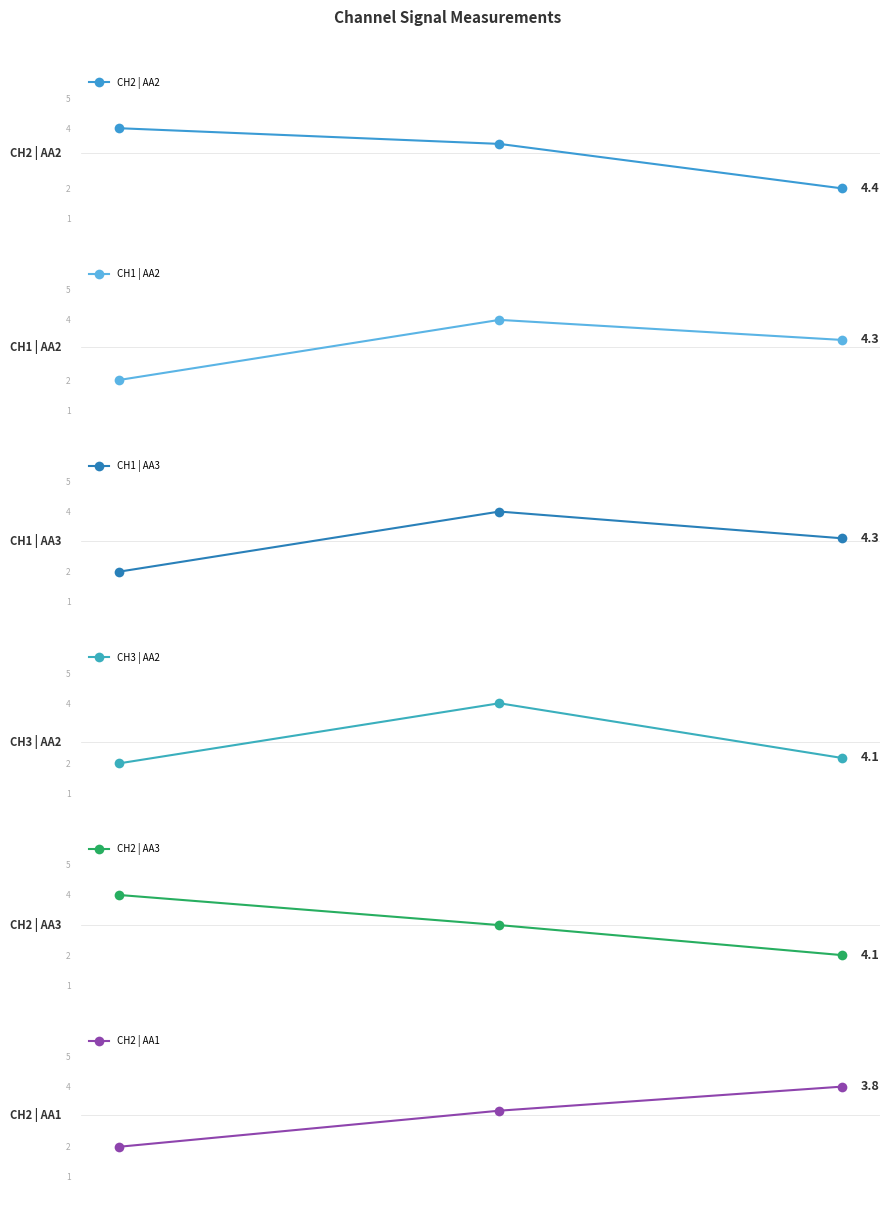

Which series has the widest spread of values?

CH2 | AA2